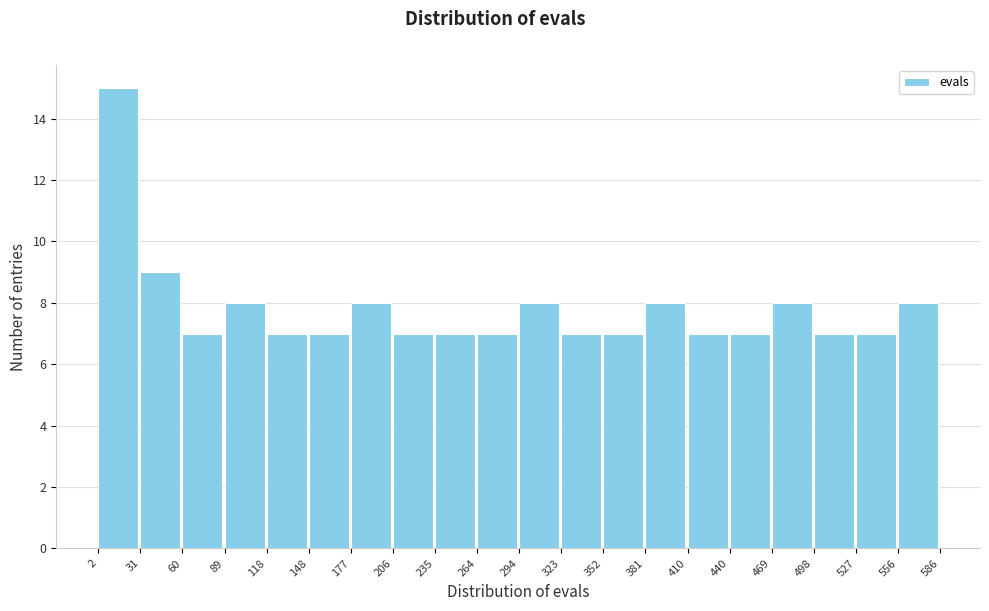

Reading left to right, list every bar in this chart as the range it spans on the x-axis followed by its height. The values are not printed on the chart, so give them approximately, as read against the axis.

2 to 31: 15
31 to 60: 9
60 to 89: 7
89 to 118: 8
118 to 148: 7
148 to 177: 7
177 to 206: 8
206 to 235: 7
235 to 264: 7
264 to 294: 7
294 to 323: 8
323 to 352: 7
352 to 381: 7
381 to 410: 8
410 to 440: 7
440 to 469: 7
469 to 498: 8
498 to 527: 7
527 to 556: 7
556 to 586: 8